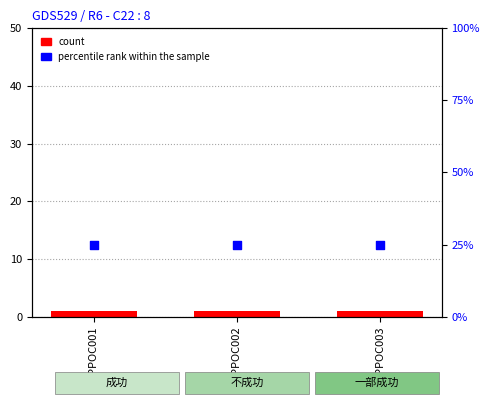

Which series has the widest spread of Y values?

count